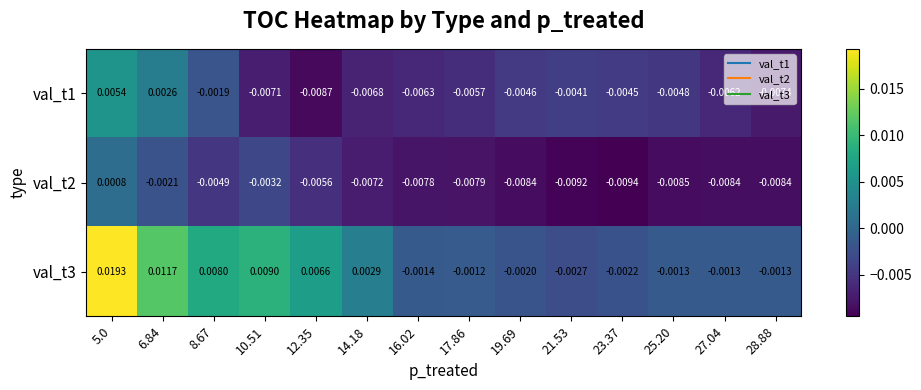

Is the value of val_t3 at 21.53 greater than the value of val_t2 at 8.67?

Yes